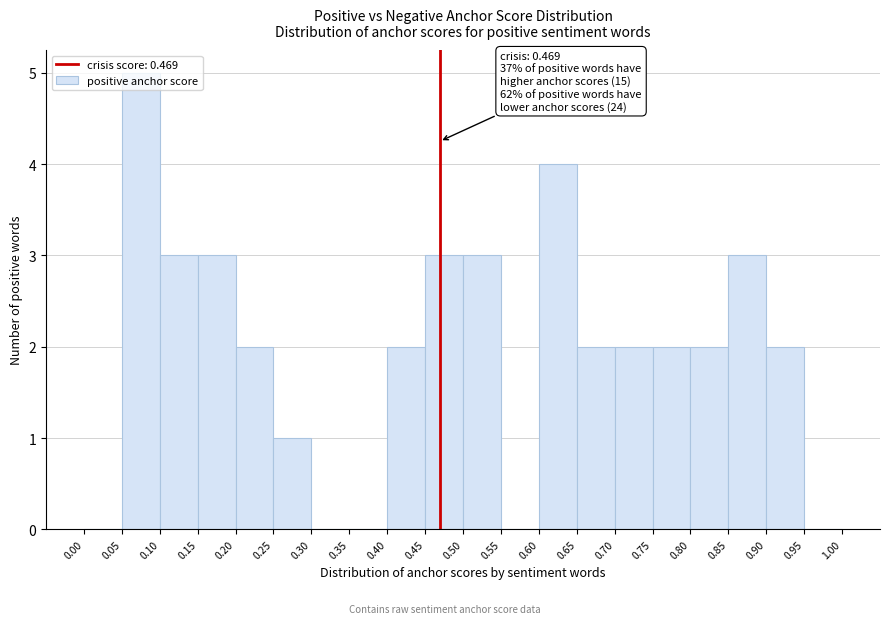

Which range on the x-axis has the tallest bar?

0.05 to 0.10